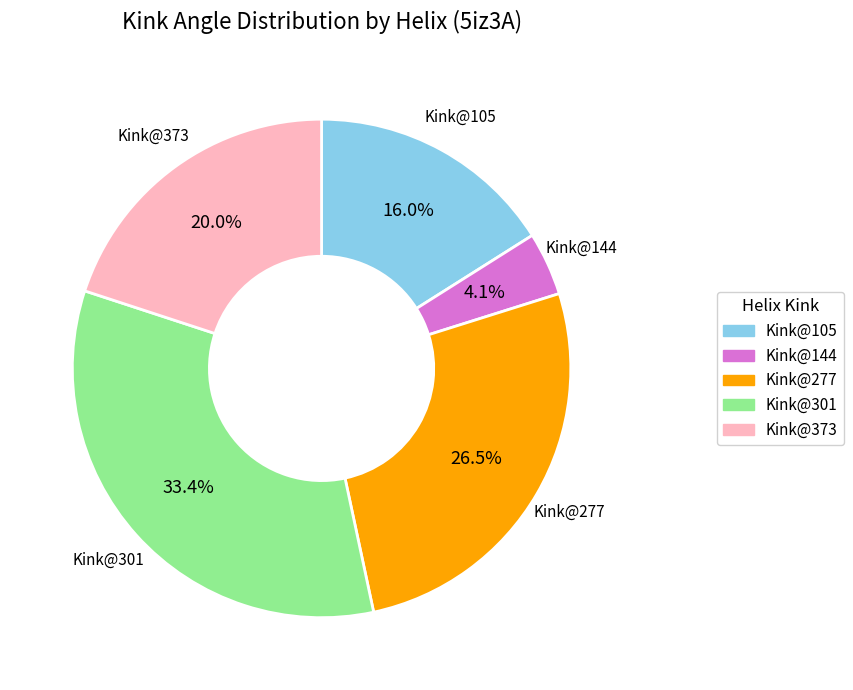

Is there a majority slice in this chart?

No